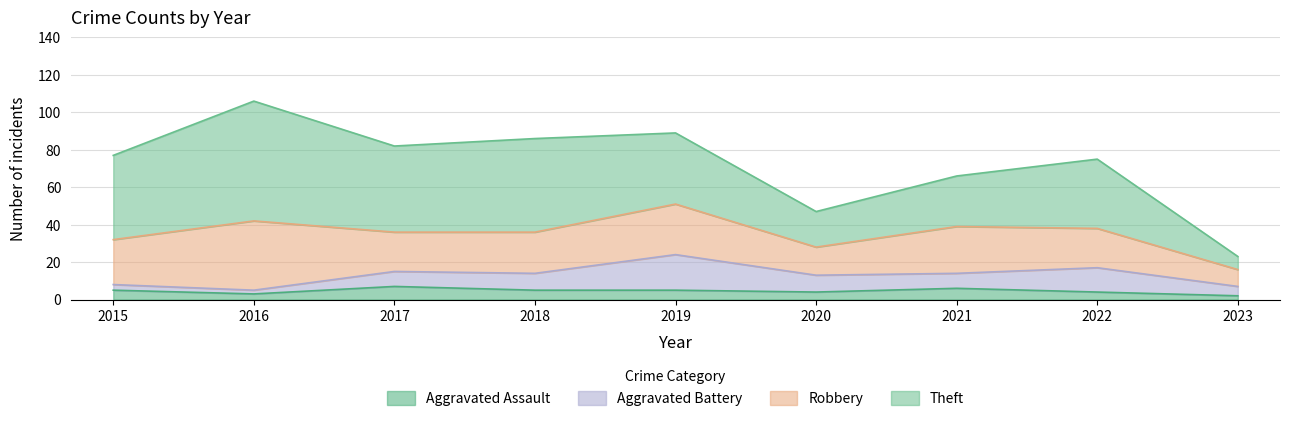

Rank the series by their maximum value, from lowest to highest.

Aggravated Assault, Aggravated Battery, Robbery, Theft